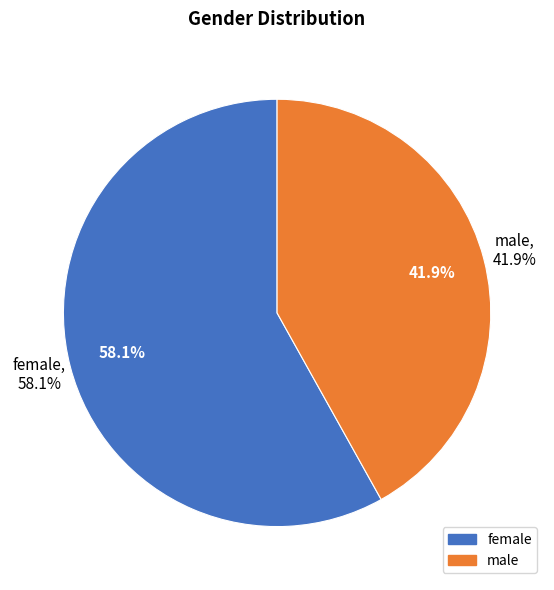

To the nearest percent, what is the difference between the largest and smallest slice percentages?

16%